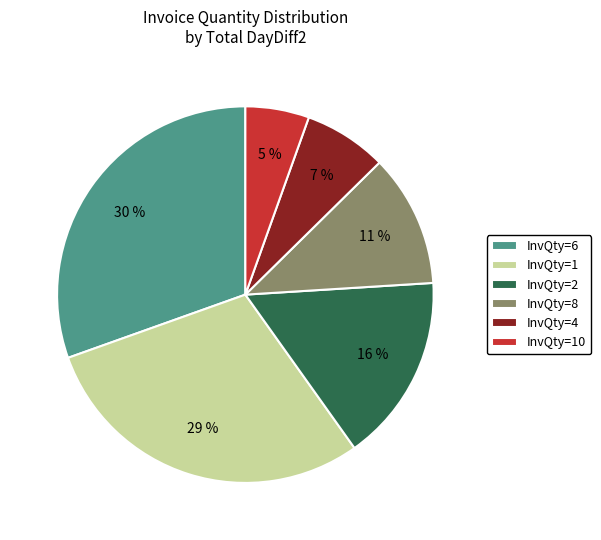

Which category has the biggest portion of the pie?

InvQty=6